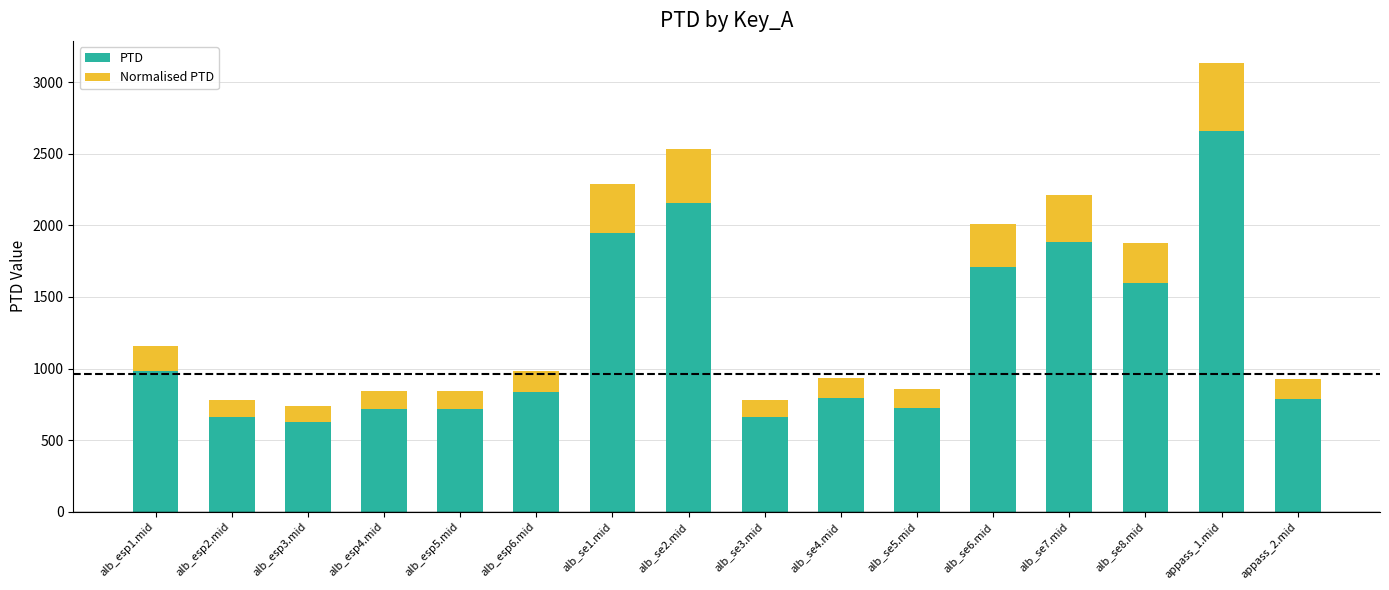

What is the total value across all series at alb_se2.mid?

2536.2